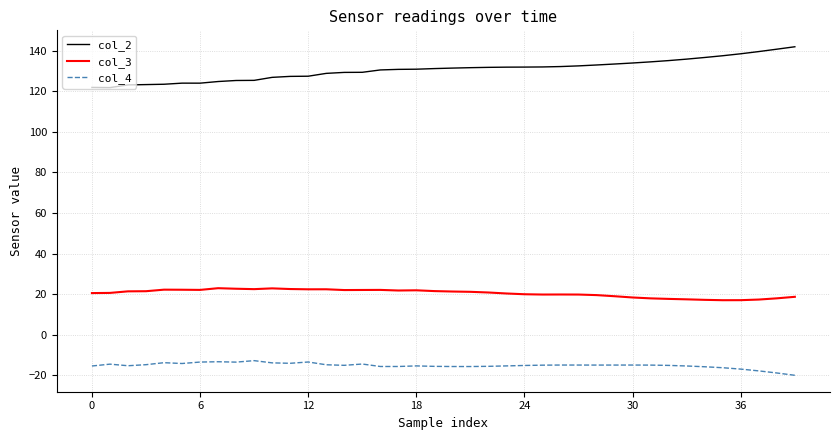

List the series in order of their peak value, lowest first.

col_4, col_3, col_2